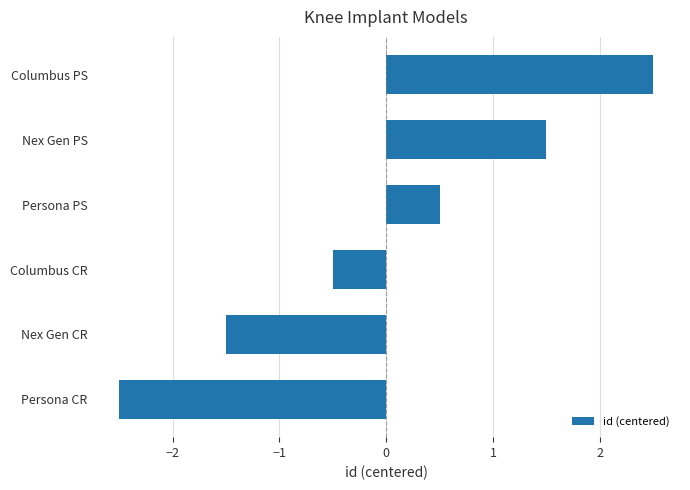

What is the difference between the second highest and second lowest values?

3.0